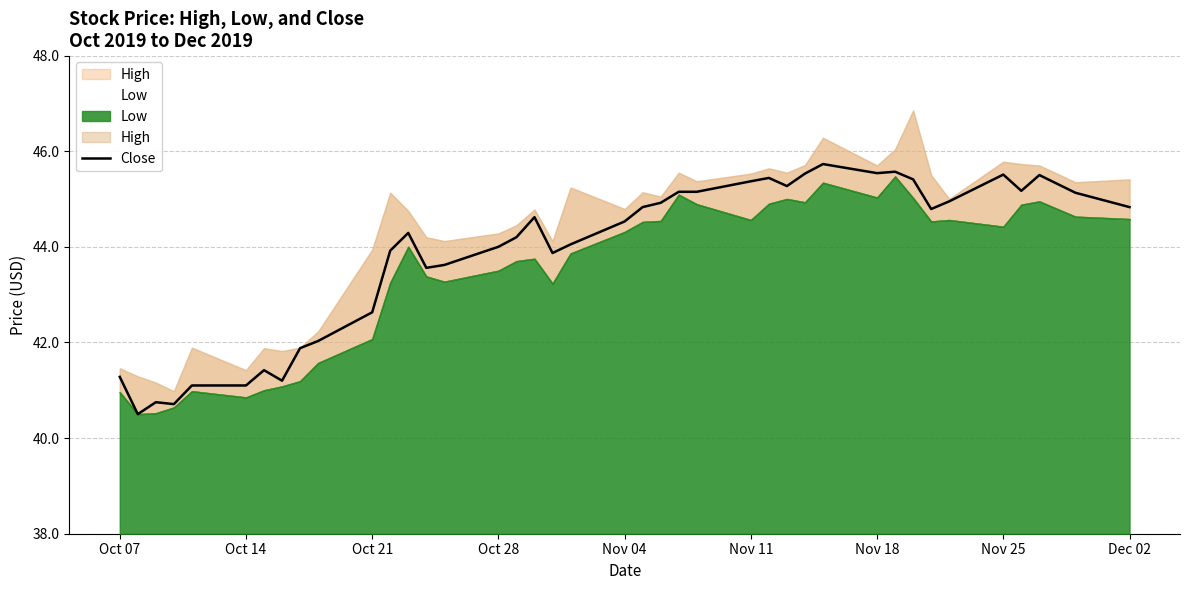

The value of Close at Nov 11 is 45.4. True or false?

True